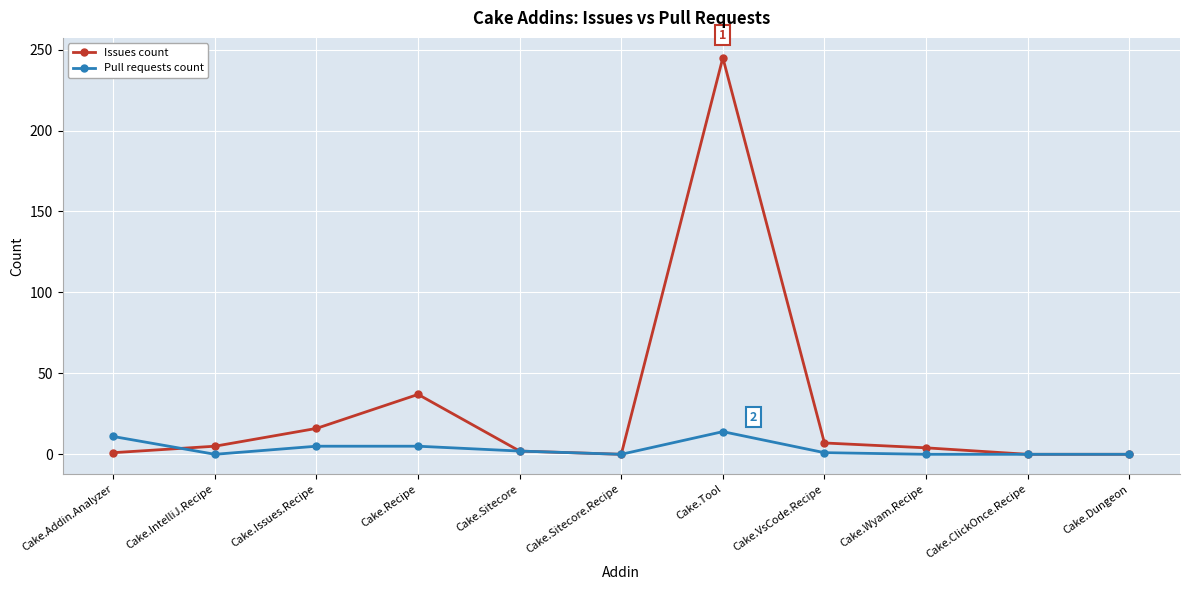

List the series in order of their overall mean, highest first.

Issues count, Pull requests count